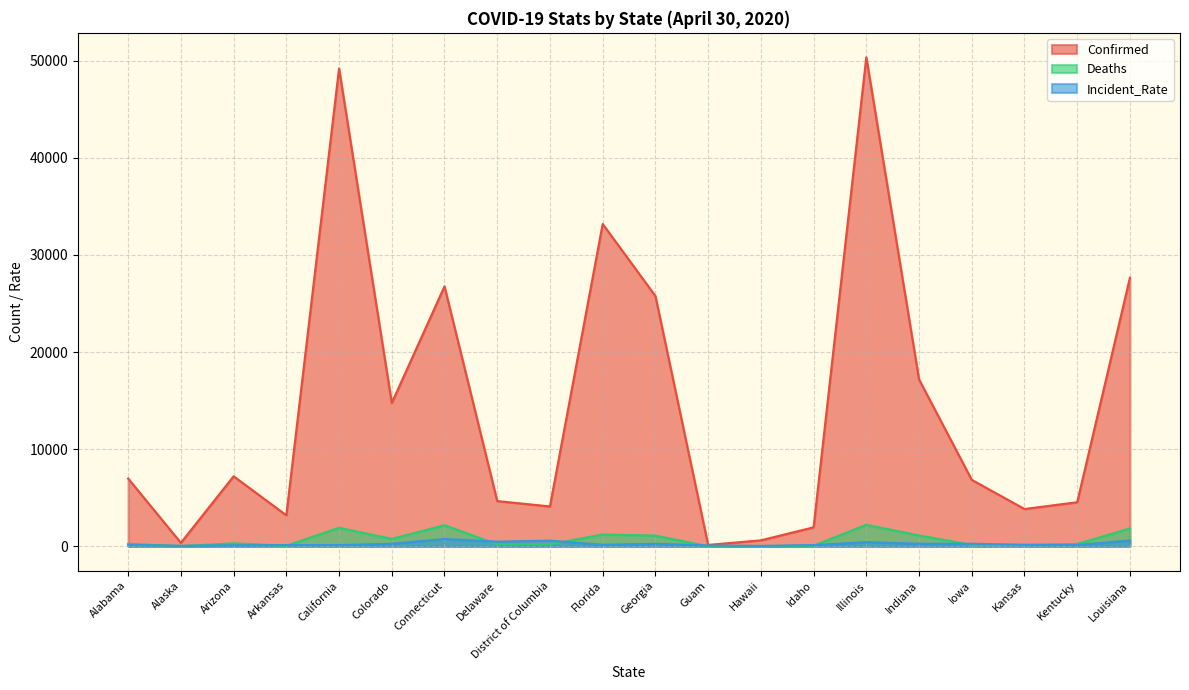

What is the average value of the Deaths series?

698.7